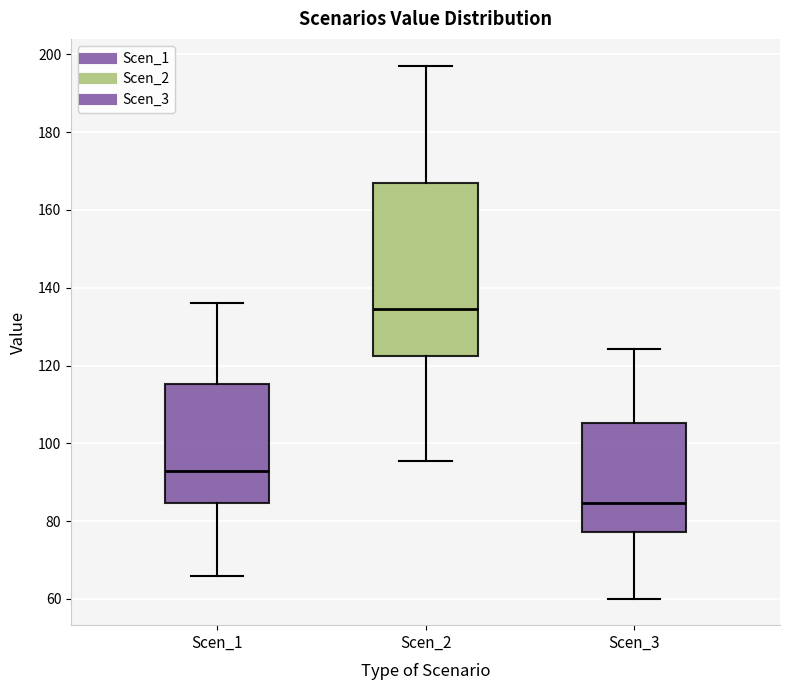

Reading left to right, read every box against the y-axis: the position of its median line, the range the box covers, and the ends of its whiskers. The values are not printed on the chart, so give them approximately, as read against the axis.

Scen_1: median 92, box 84 to 116, whiskers 66 to 136
Scen_2: median 134, box 122 to 166, whiskers 96 to 198
Scen_3: median 84, box 78 to 106, whiskers 60 to 124